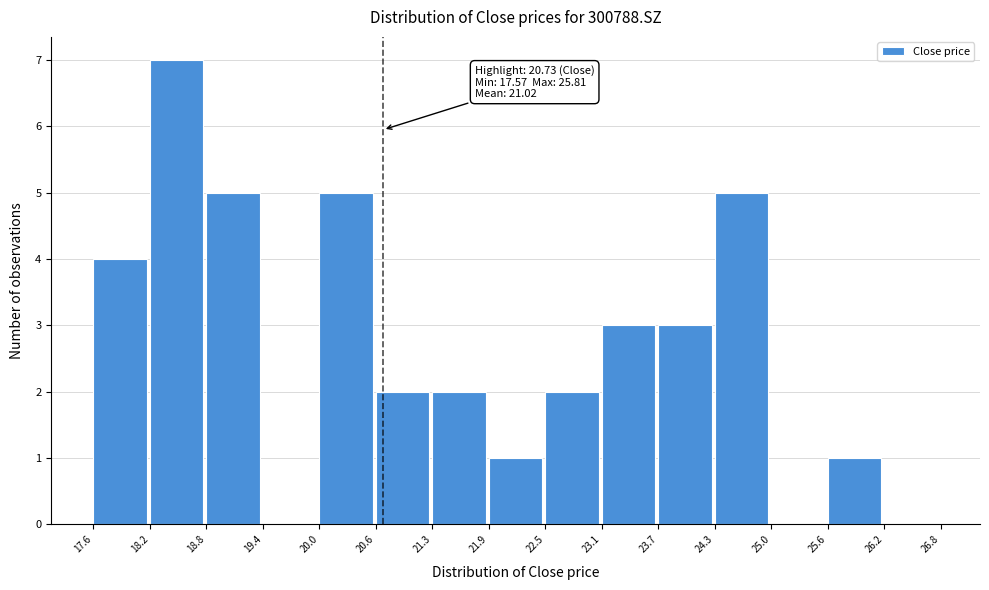

Over which range of the x-axis is the bar tallest?

18.2 to 18.8